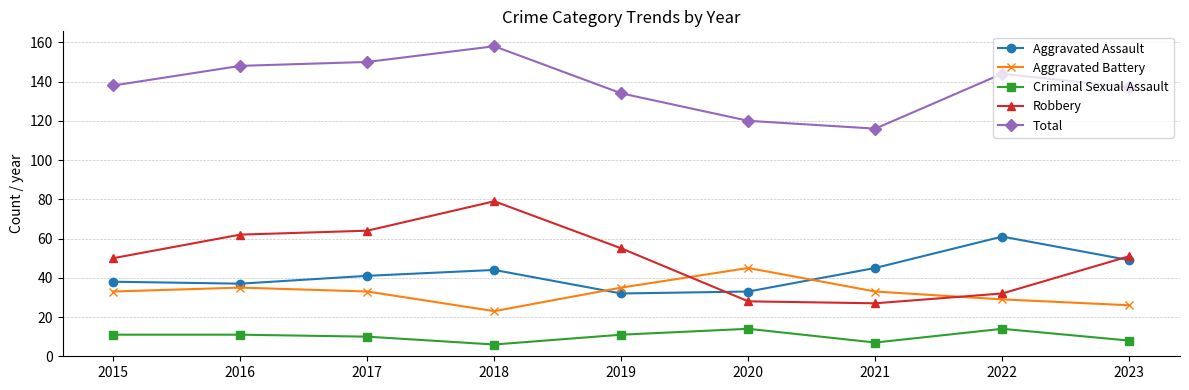

What is the spread (max minus min) of values at 2019?

123